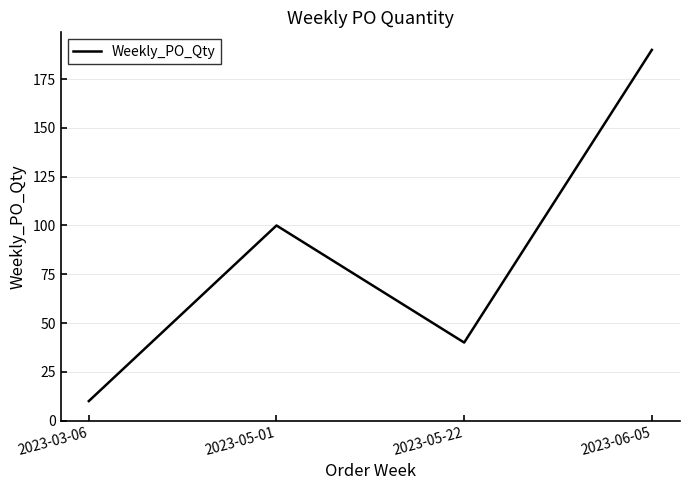

How many distinct data groups are displayed?

1